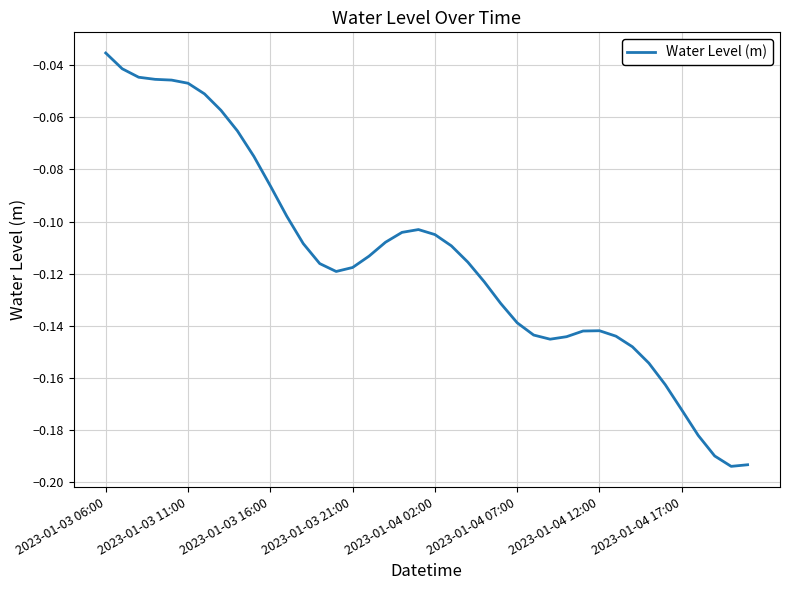

Where is the data nearest to the value 0?

2023-01-03 06:00